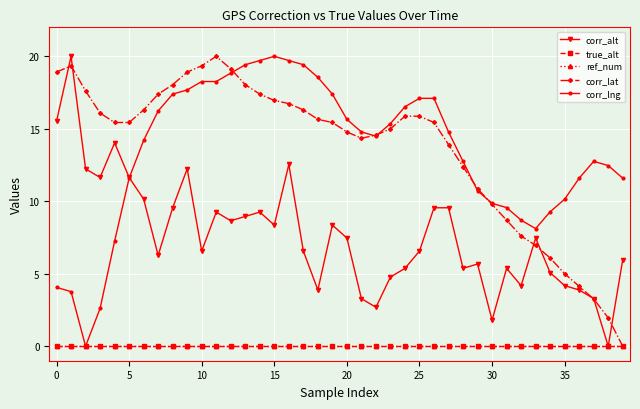

What is the value of the corr_lat point at the 14th from the left?

18.0